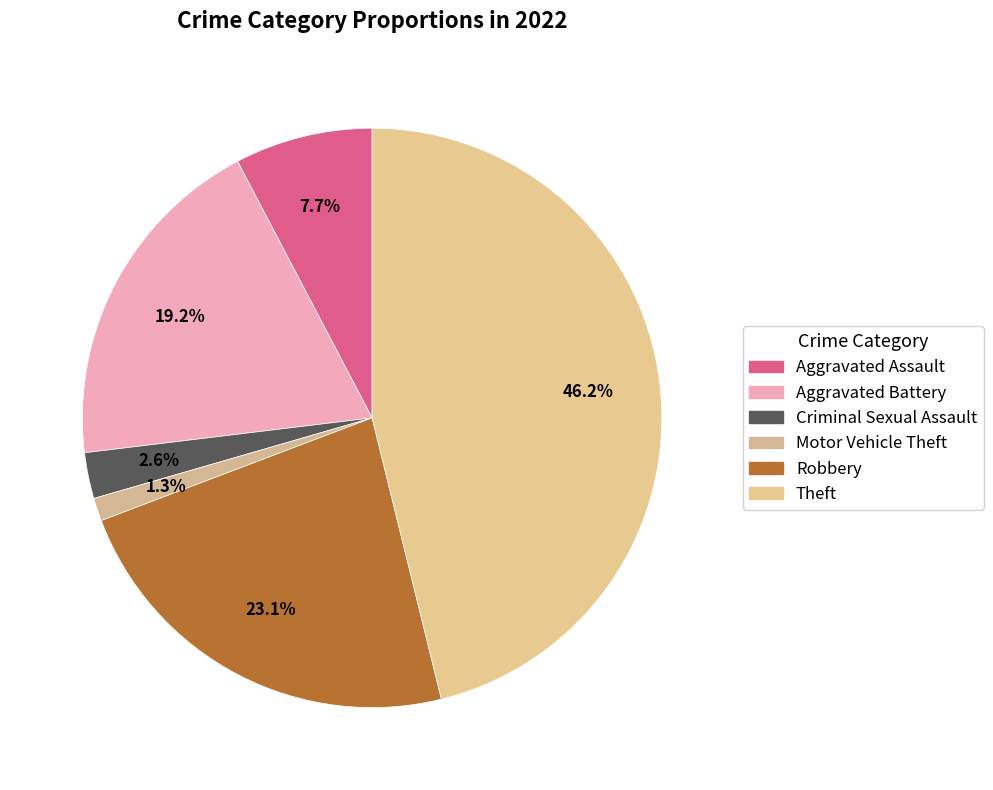

Is it true that Criminal Sexual Assault is 17% of the pie?

False